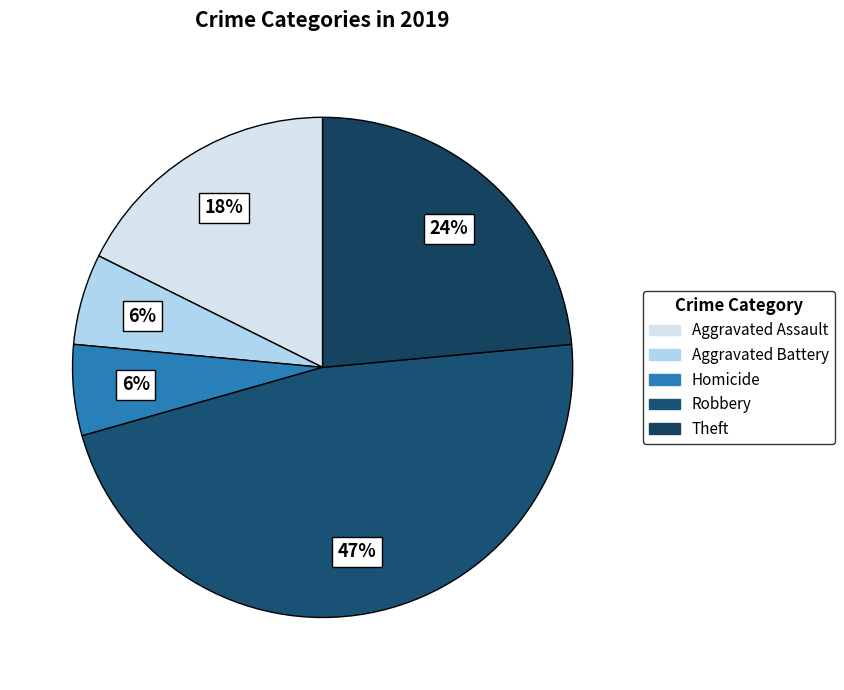

Count the number of slices in the pie.

5